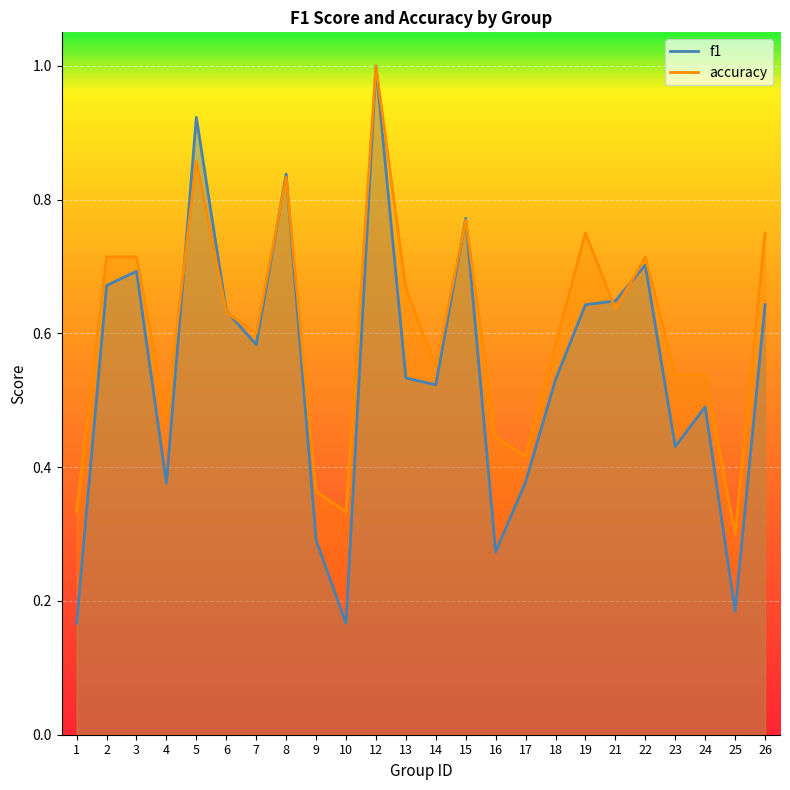

Which series changed the most between 7 and 24?

f1